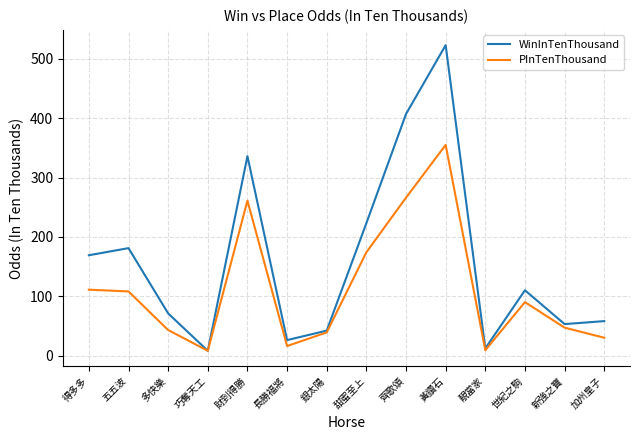

True or false: PInTenThousand has a value of 155 at 世紀之駒.

False